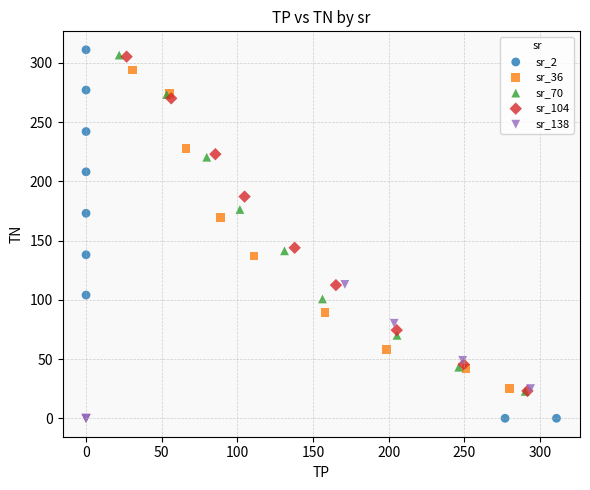

Which series reaches the maximum Y coordinate?

sr_2